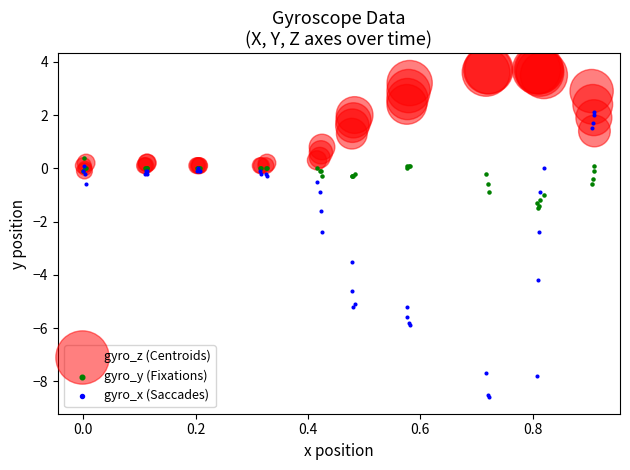

Which series reaches the maximum Y coordinate?

gyro_z (Centroids)